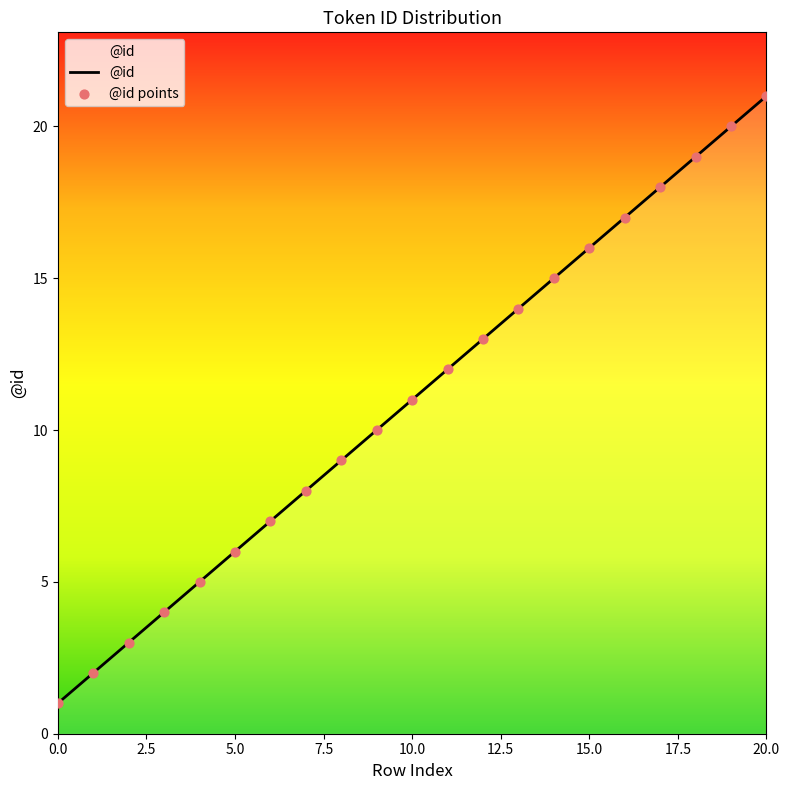

What is the difference between the maximum and minimum values?

20